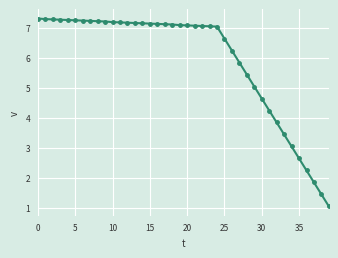

How many data points are above 7?

25